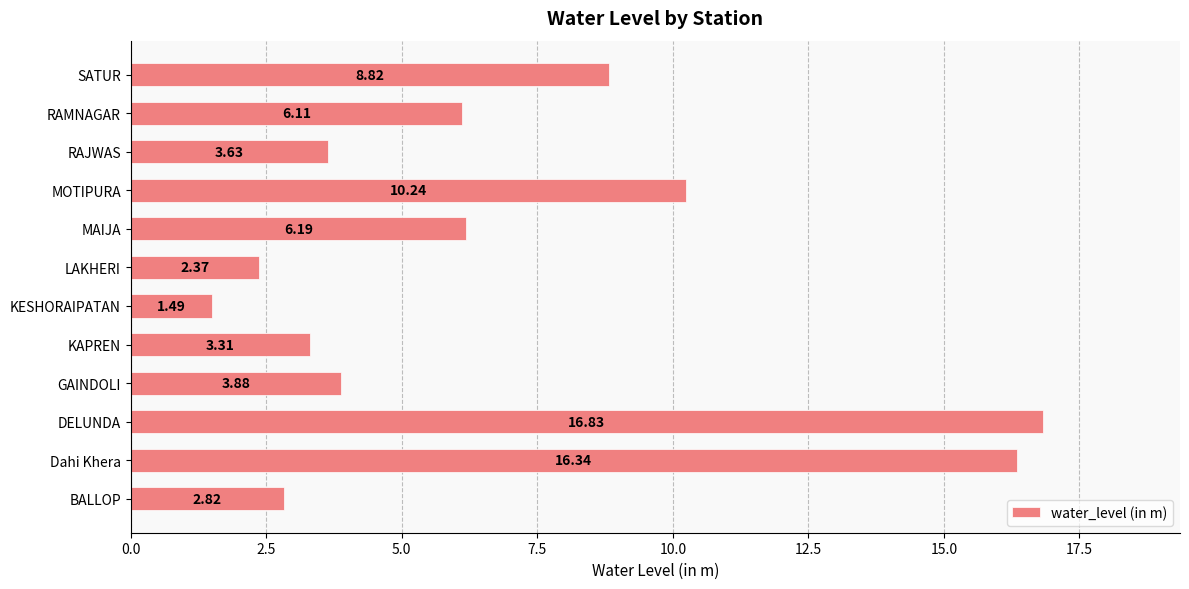

Which has a higher value, GAINDOLI or LAKHERI?

GAINDOLI